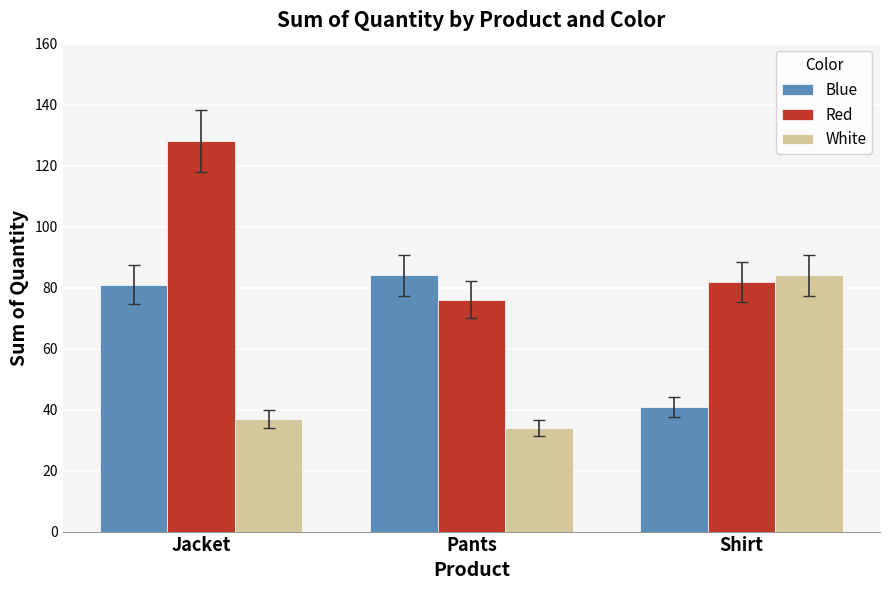

What is the sum of the Blue values at Shirt and Jacket?

122